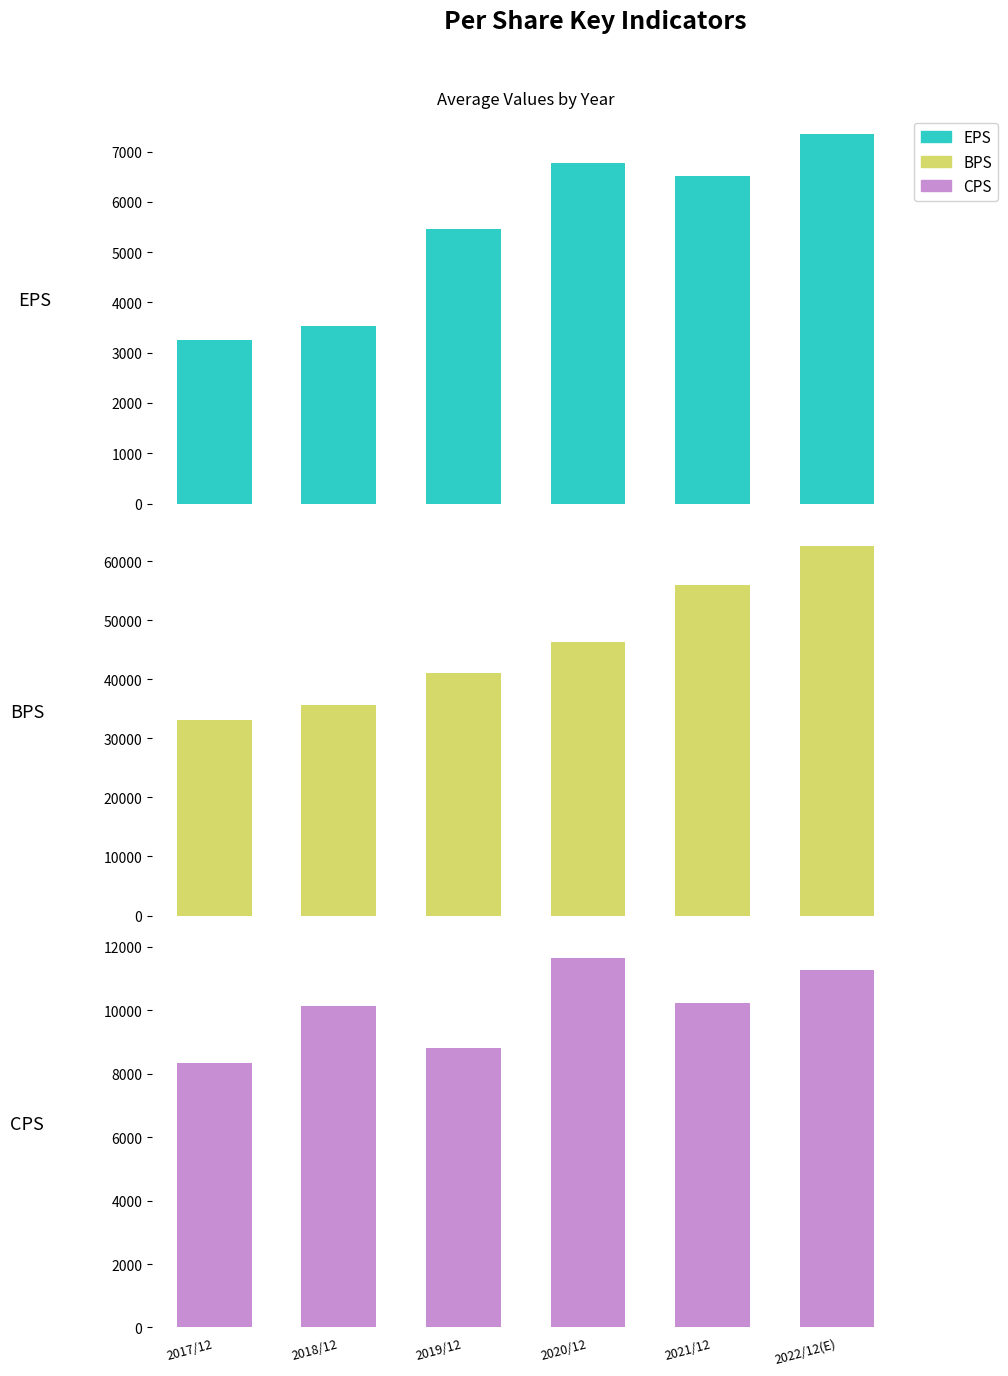

What is the maximum value shown in the chart?

62632